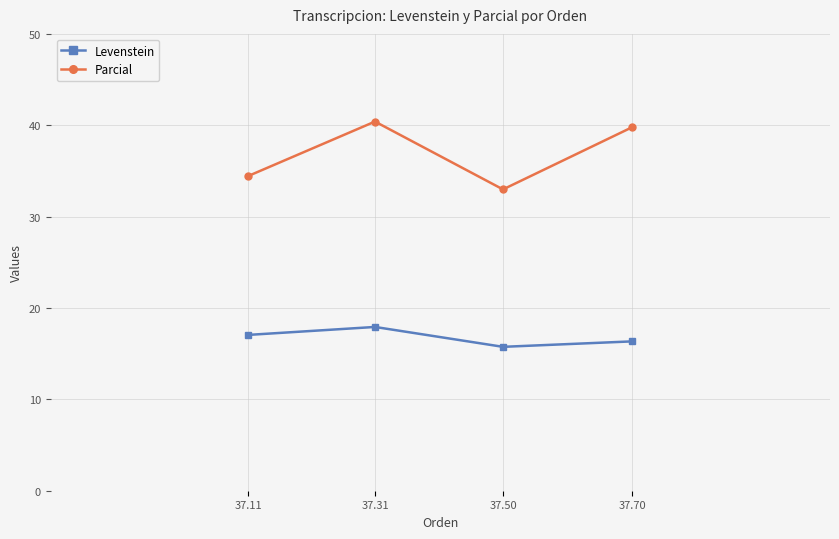

What is the sum of all Parcial values?

147.6